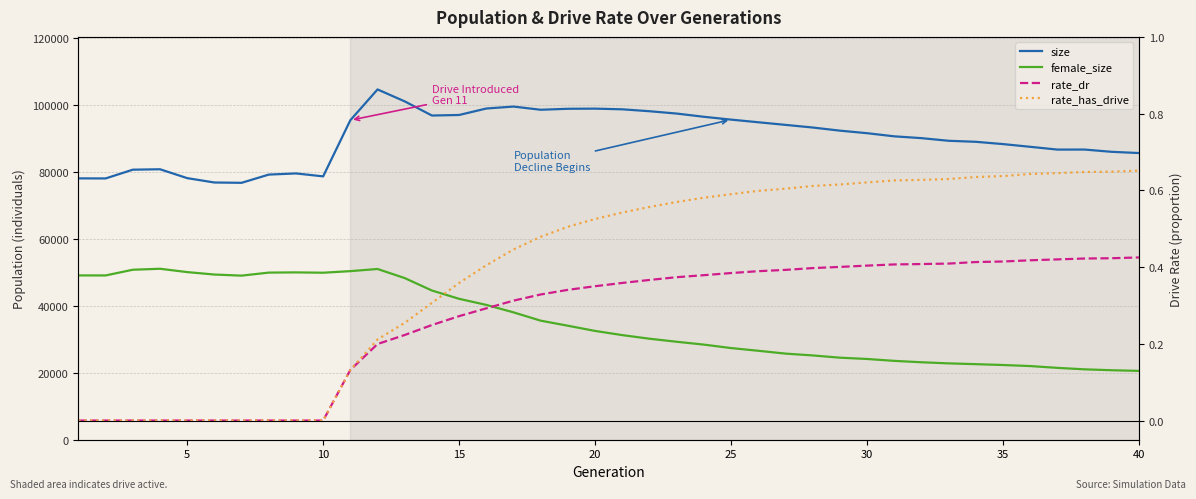

Reading left to right, list all the values displayed in this chart.

size: 78050.0	78027.0	80642.0	80771.0	78120.0	76814.0	76719.0	79177.0	79523.0	78647.0	95419.0	104609.0	101036.0	96816.0	96979.0	98912.0	99492.0	98538.0	98831.0	98876.0	98669.0	98101.0	97403.0	96438.0	95595.0	94806.0	94025.0	93238.0	92302.0	91541.0	90603.0	90063.0	89273.0	88968.0	88288.0	87474.0	86646.0	86654.0	85977.0	85610.0
female_size: 49069.0	49060.0	50764.0	51055.0	50059.0	49329.0	49002.0	49906.0	49969.0	49870.0	50345.0	50986.0	48269.0	44557.0	42078.0	40262.0	38034.0	35552.0	34040.0	32488.0	31239.0	30163.0	29255.0	28403.0	27370.0	26564.0	25717.0	25173.0	24501.0	24113.0	23550.0	23133.0	22801.0	22564.0	22311.0	21996.0	21458.0	21020.0	20752.0	20553.0
rate_dr: 0.0	0.0	0.0	0.0	0.0	0.0	0.0	0.0	0.0	0.0	0.1	0.2	0.2	0.2	0.3	0.3	0.3	0.3	0.3	0.4	0.4	0.4	0.4	0.4	0.4	0.4	0.4	0.4	0.4	0.4	0.4	0.4	0.4	0.4	0.4	0.4	0.4	0.4	0.4	0.4
rate_has_drive: 0.0	0.0	0.0	0.0	0.0	0.0	0.0	0.0	0.0	0.0	0.1	0.2	0.3	0.3	0.4	0.4	0.4	0.5	0.5	0.5	0.5	0.6	0.6	0.6	0.6	0.6	0.6	0.6	0.6	0.6	0.6	0.6	0.6	0.6	0.6	0.6	0.6	0.6	0.6	0.7